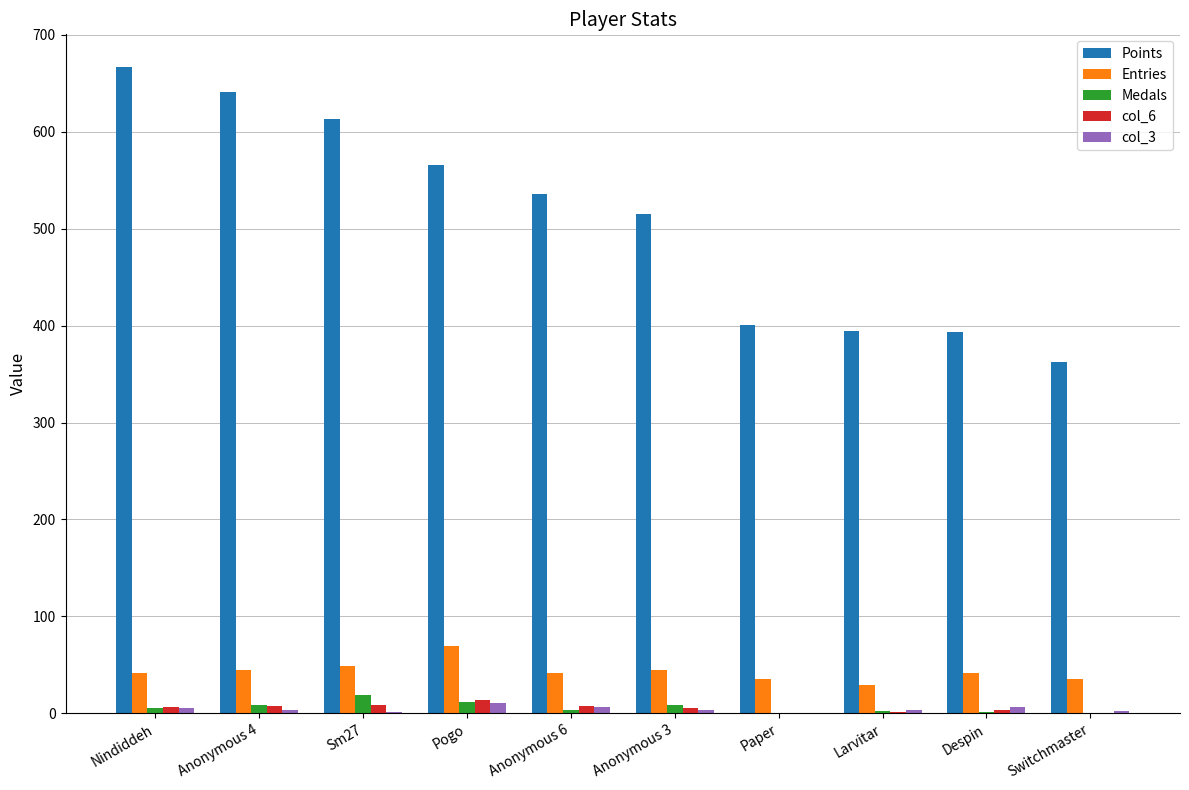

What is the total value across all series at Sm27?

691